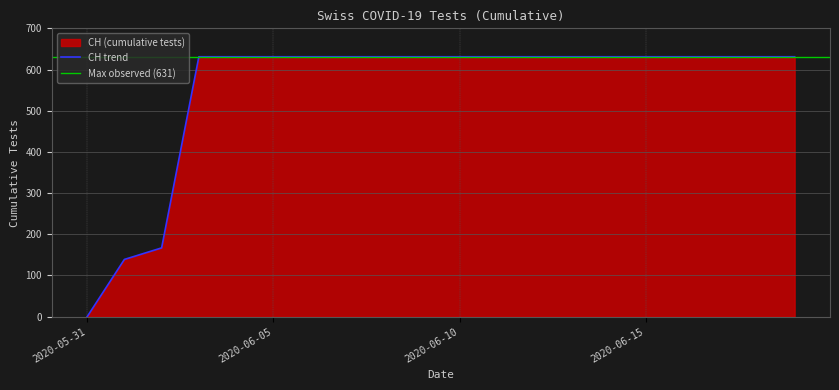

True or false: there are more than 1 points higher than both neighbors.

False